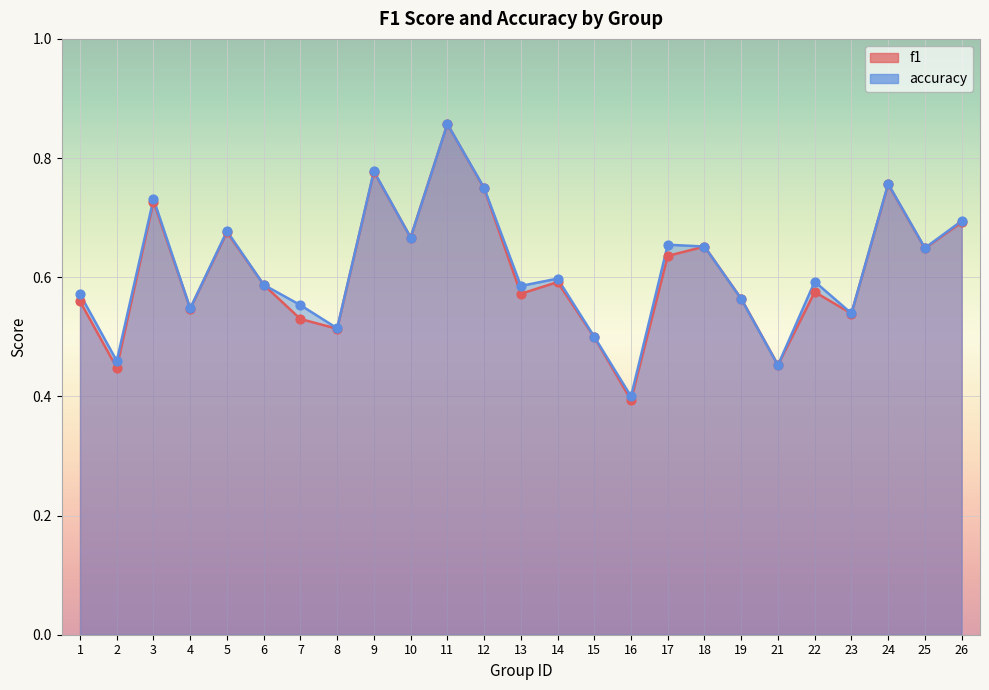

Which series contains the lowest Y value?

f1